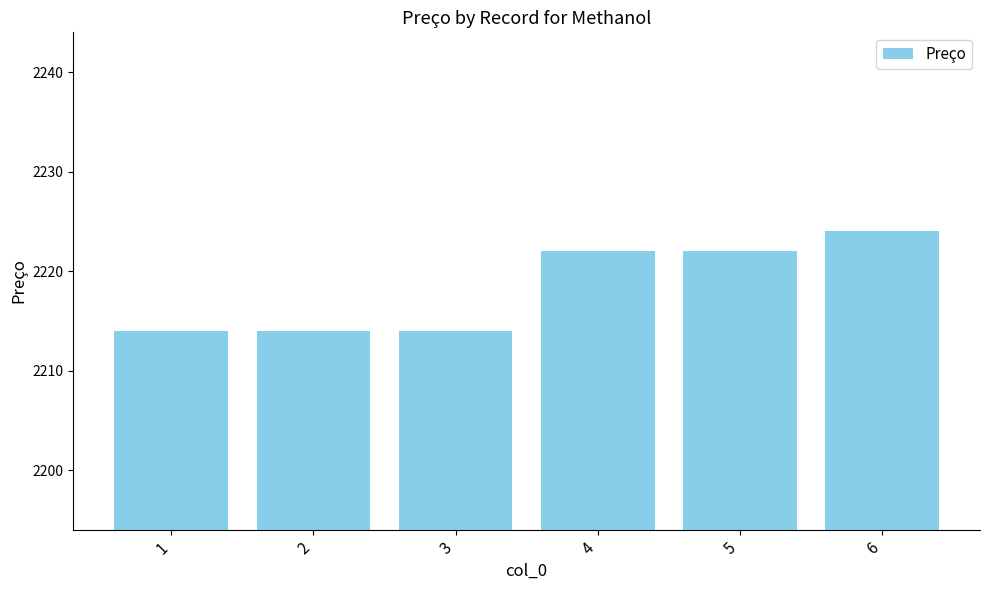

What is the sum of all values?

13310